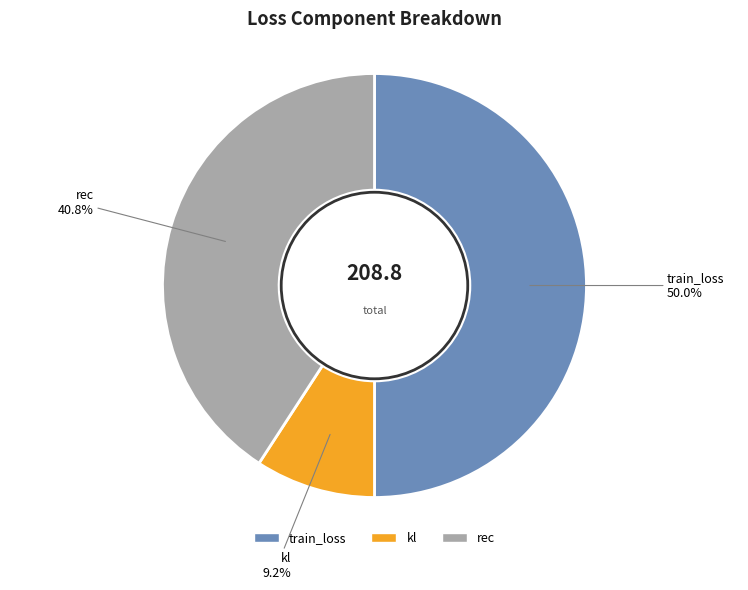

Which has a higher value, train_loss or kl?

train_loss